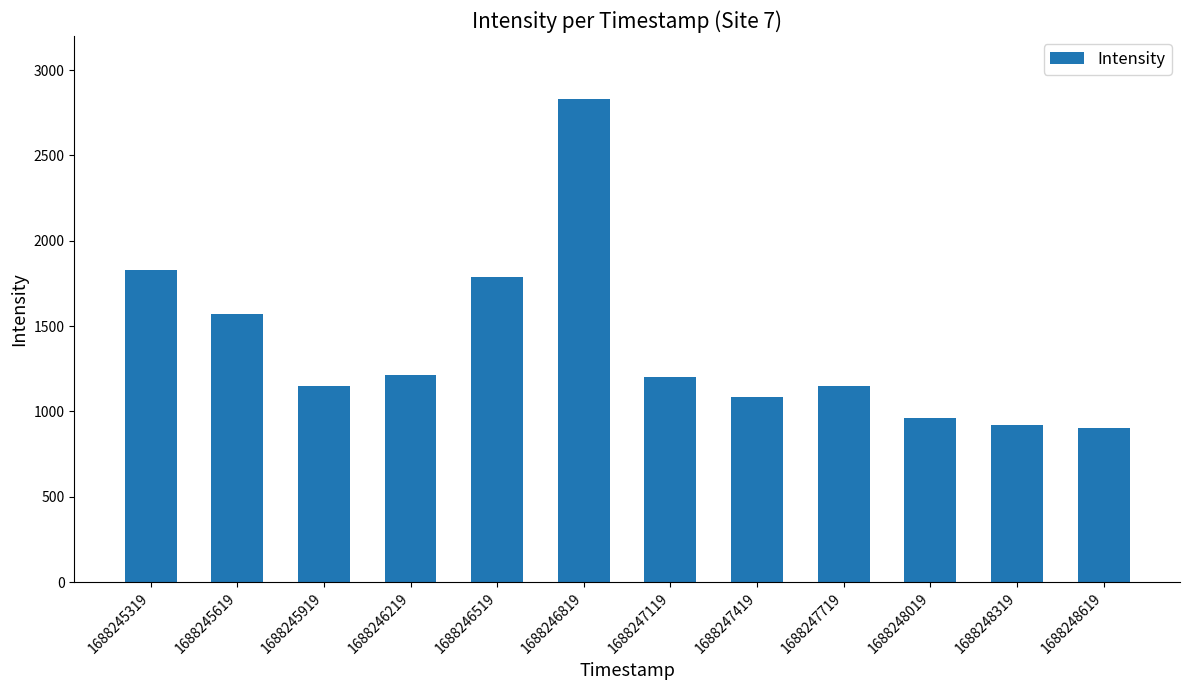

What is the value of the 5th bar from the left?

1786.5